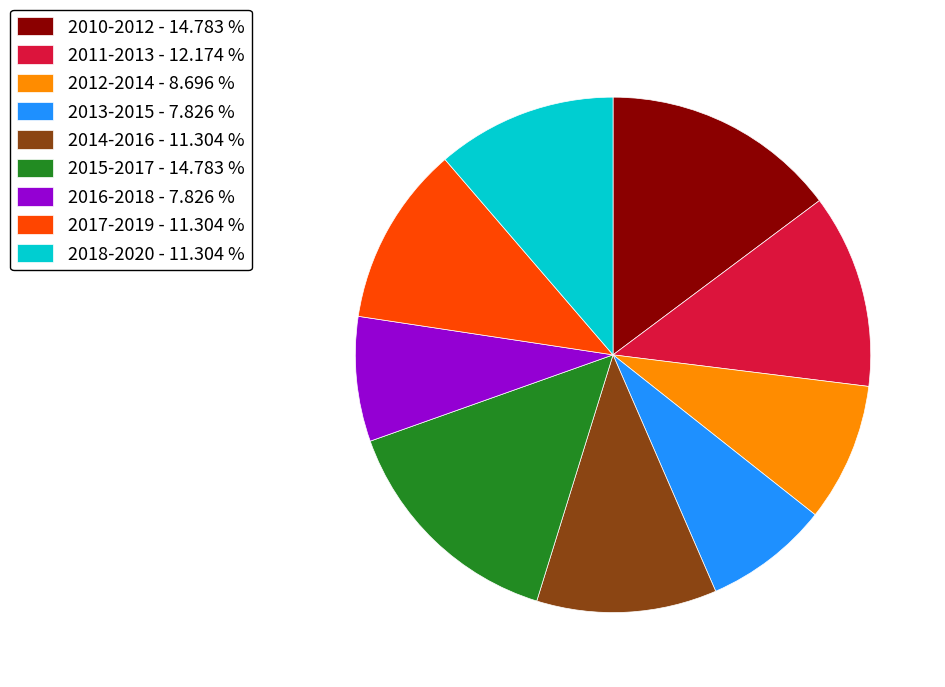

What is the ratio of the value at 2012-2014 - 8.696 % to the value at 2018-2020 - 11.304 %?

0.8